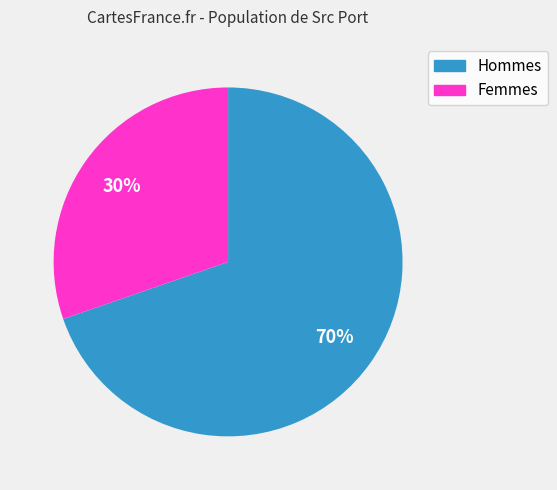

To the nearest percent, what is the average slice percentage?

50%